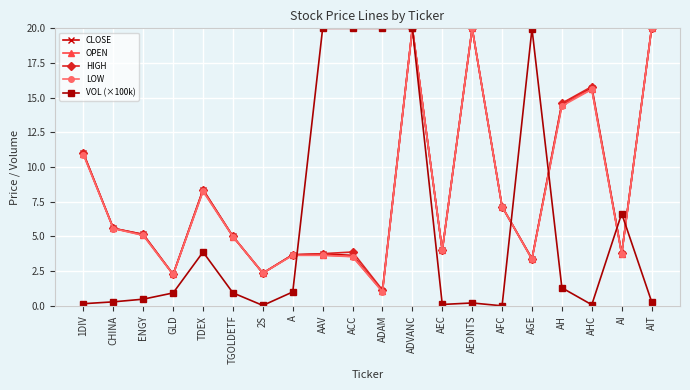

Which series changed the most between AGE and AIT?

VOL (×100k)